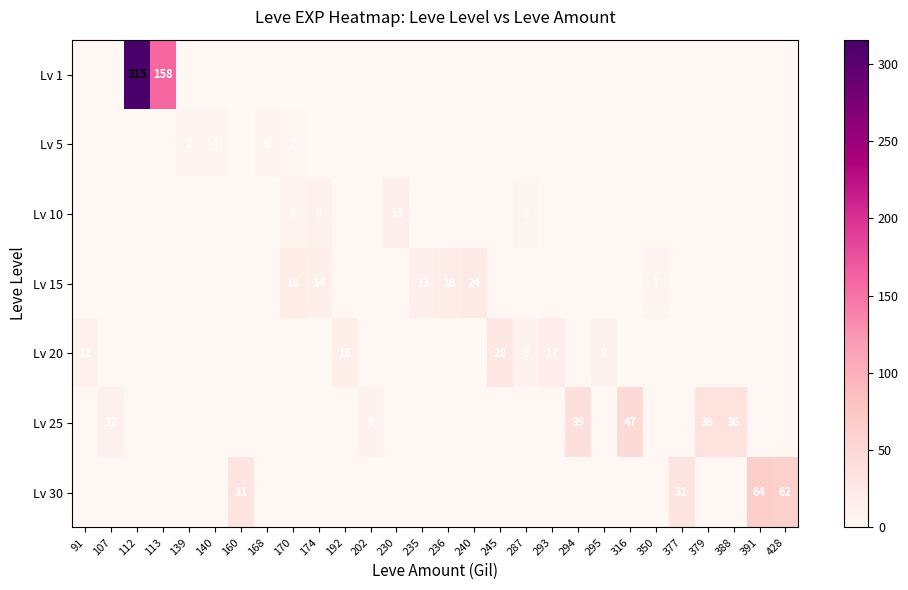

The Lv 15 series shows 18 at 170. True or false?

True